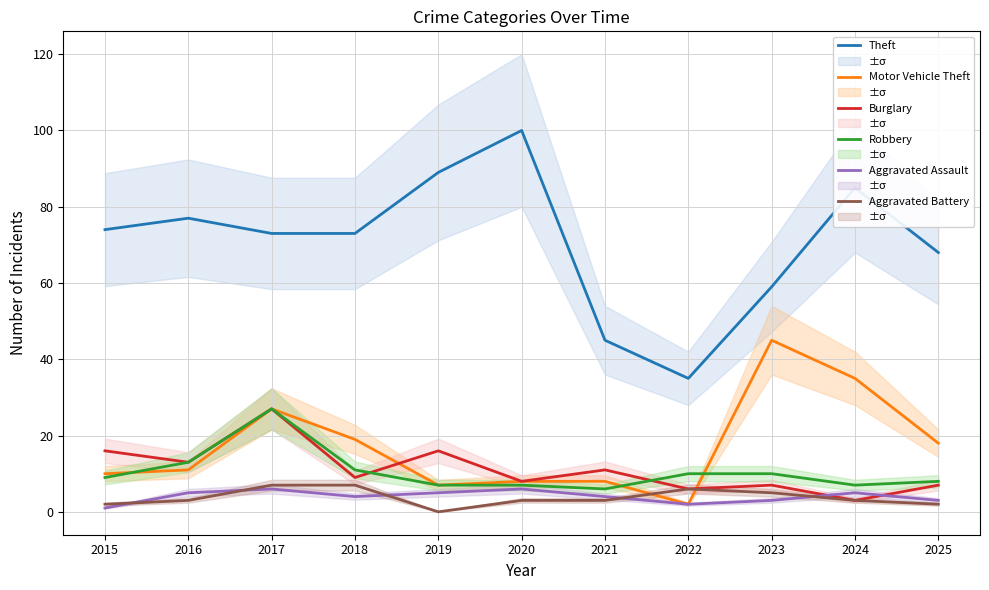

Between 2017 and 2023, which is larger?

2017